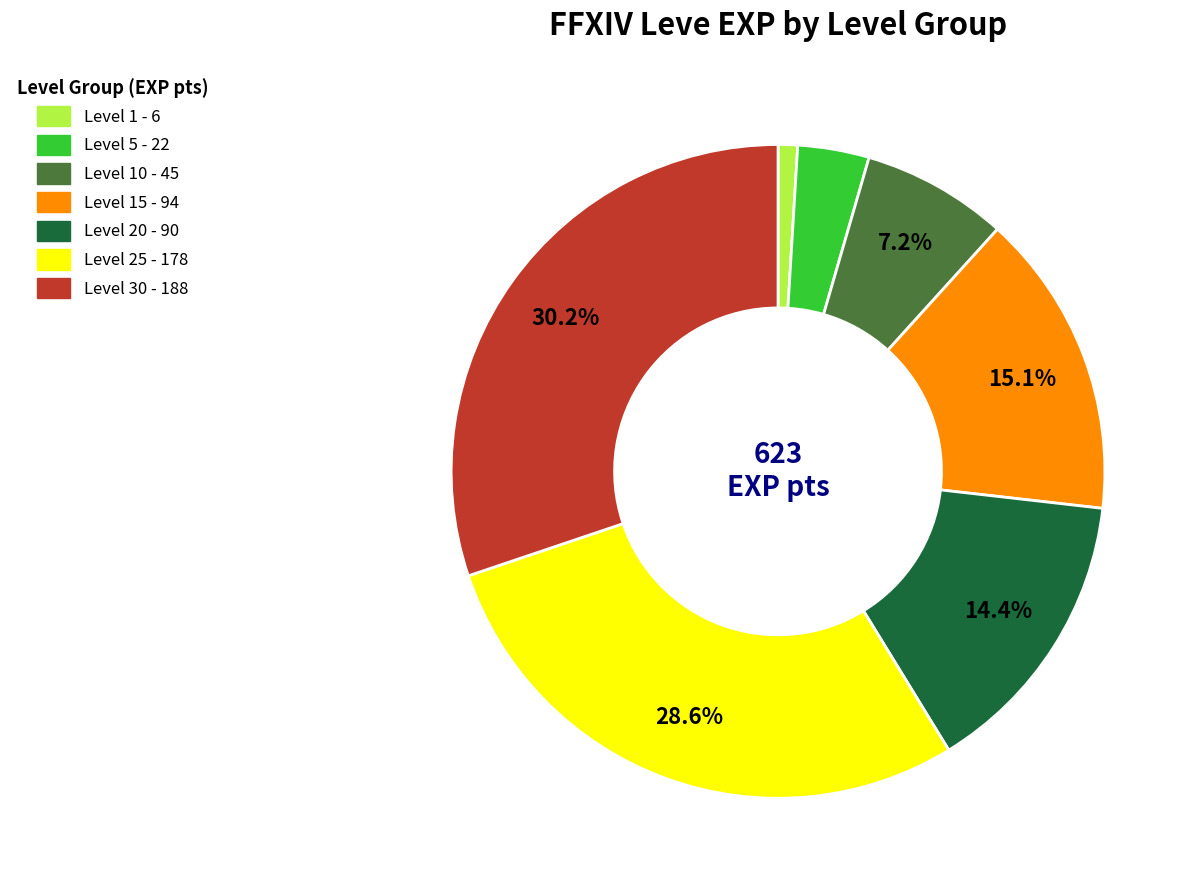

Is there a majority slice in this chart?

No